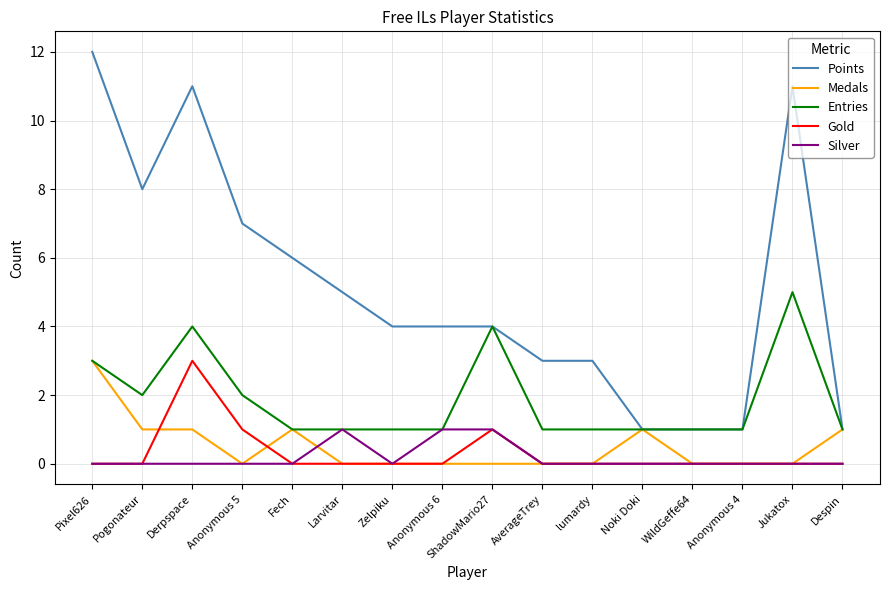

The Gold series shows 2 at Noki Doki. True or false?

False